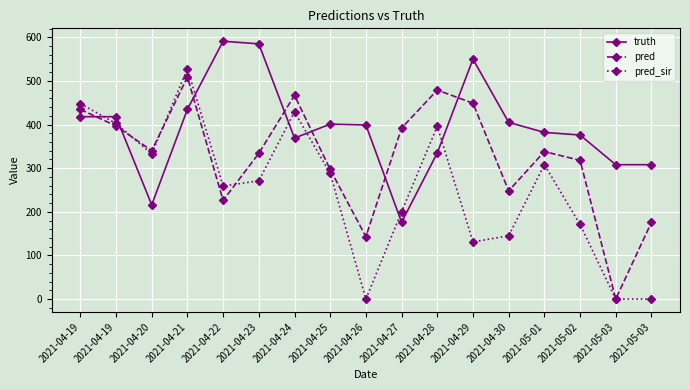

Rank the series by their maximum value, from lowest to highest.

pred, pred_sir, truth